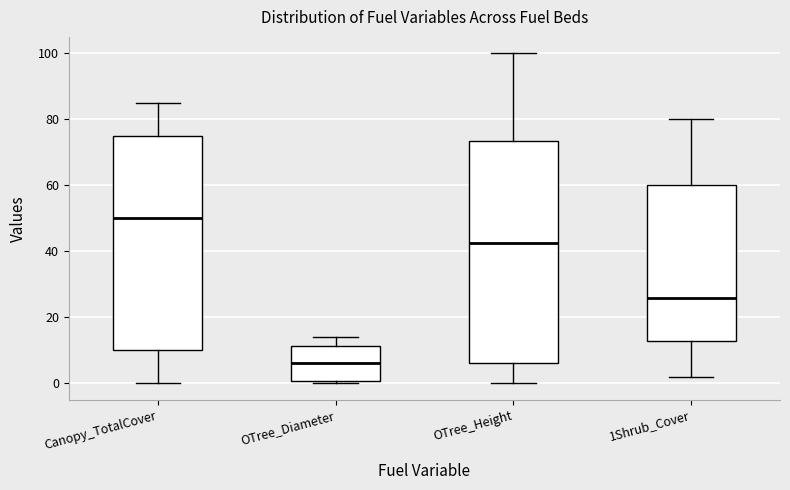

Reading left to right, read every box against the y-axis: the position of its median line, the range the box covers, and the ends of its whiskers. The values are not printed on the chart, so give them approximately, as read against the axis.

Canopy_TotalCover: median 50, box 10 to 76, whiskers 0 to 86
OTree_Diameter: median 6, box 0 to 12, whiskers 0 (just below the box's lower edge) to 14
OTree_Height: median 42, box 6 to 74, whiskers 0 to 100
1Shrub_Cover: median 26, box 12 to 60, whiskers 2 to 80